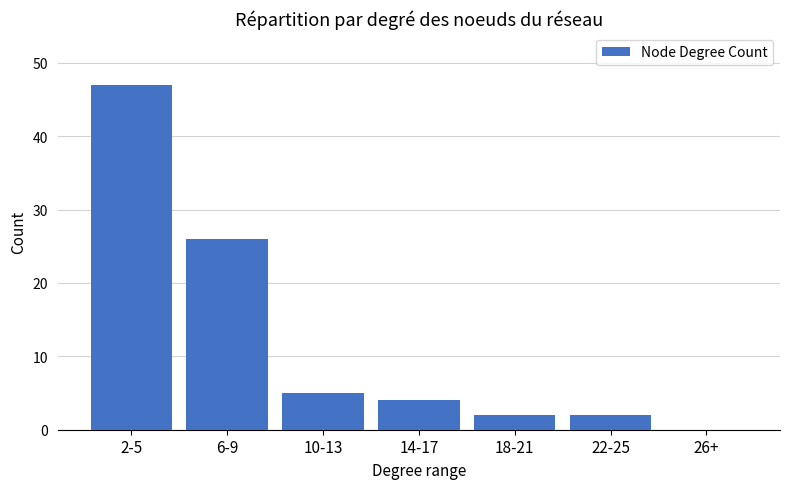

Where does the data first go above 4?

2-5